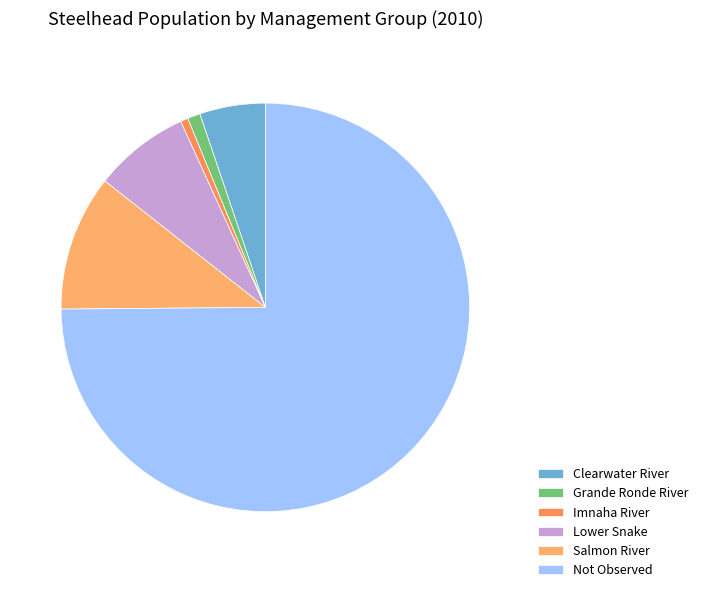

Which category has the smallest portion of the pie?

Imnaha River